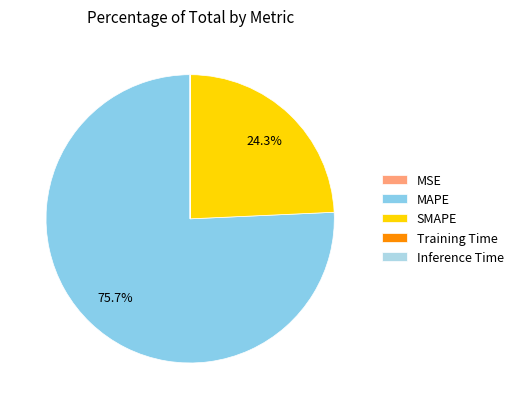

Count the number of slices in the pie.

5